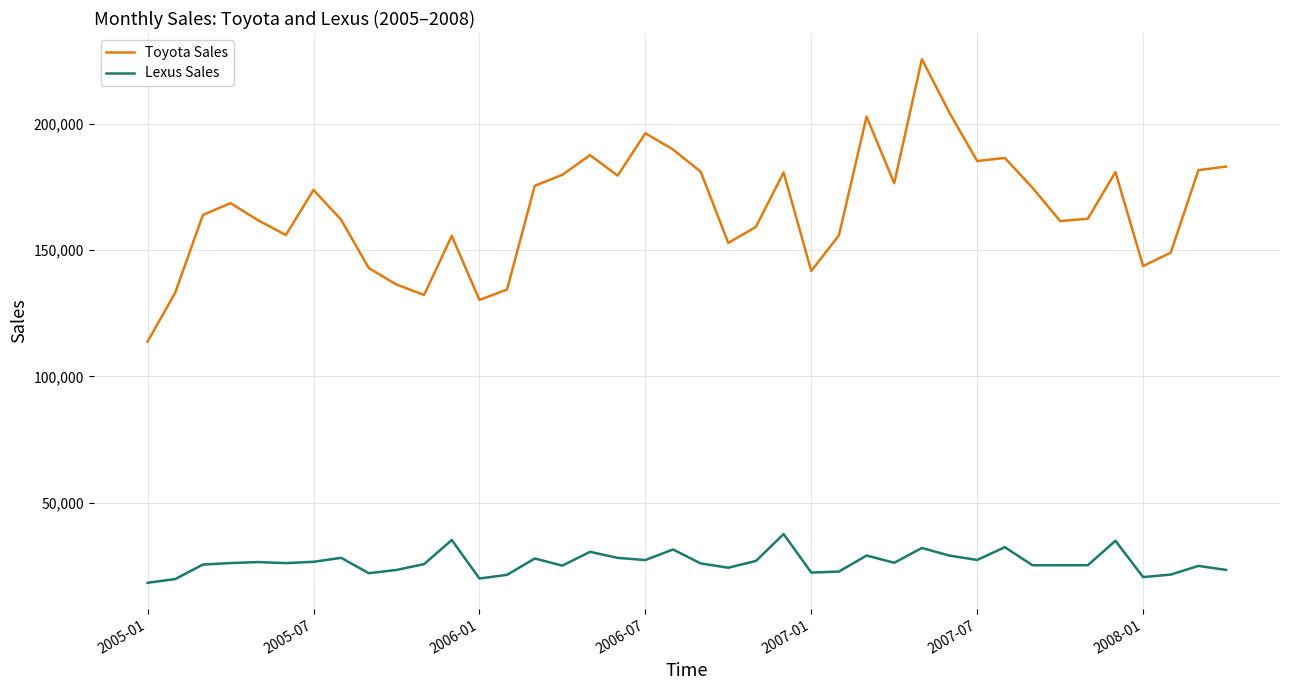

Which series has the largest range (max minus min)?

Toyota Sales